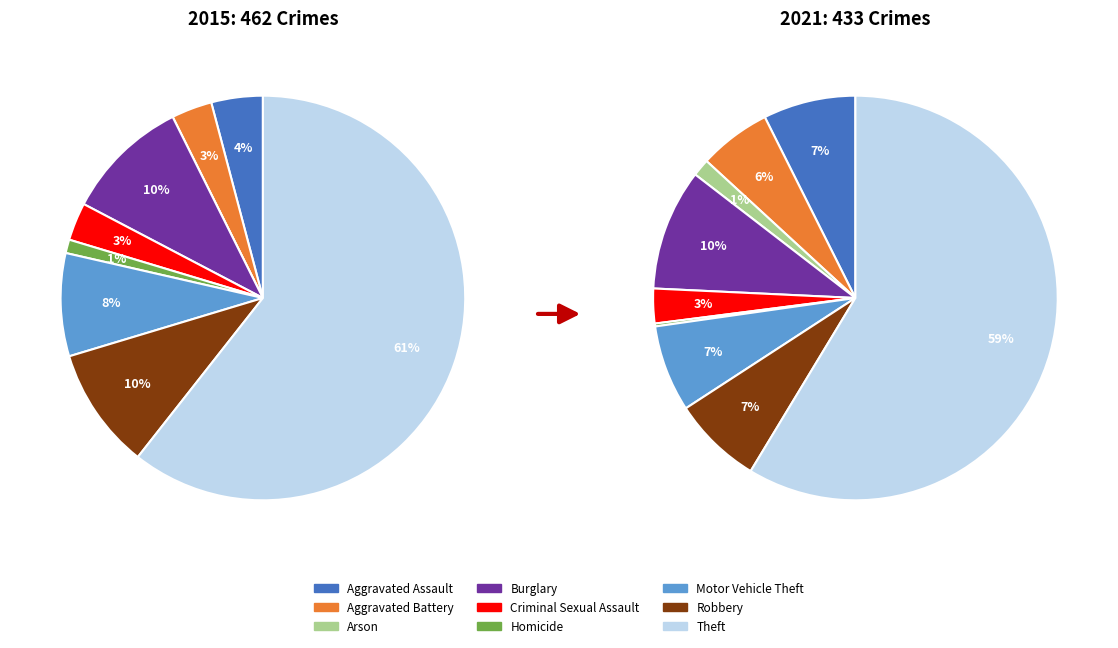

Does any single category account for the majority?

Yes